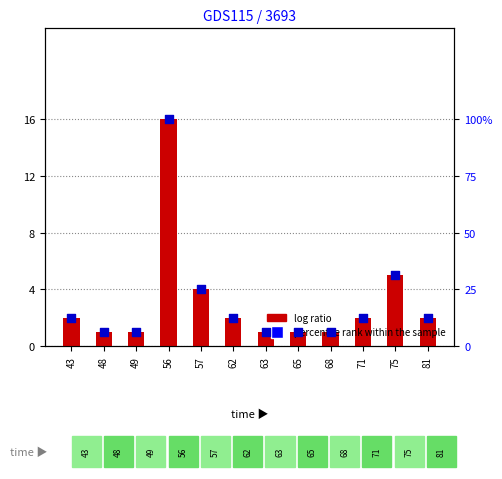

Which series has the widest spread of Y values?

percentile rank within the sample